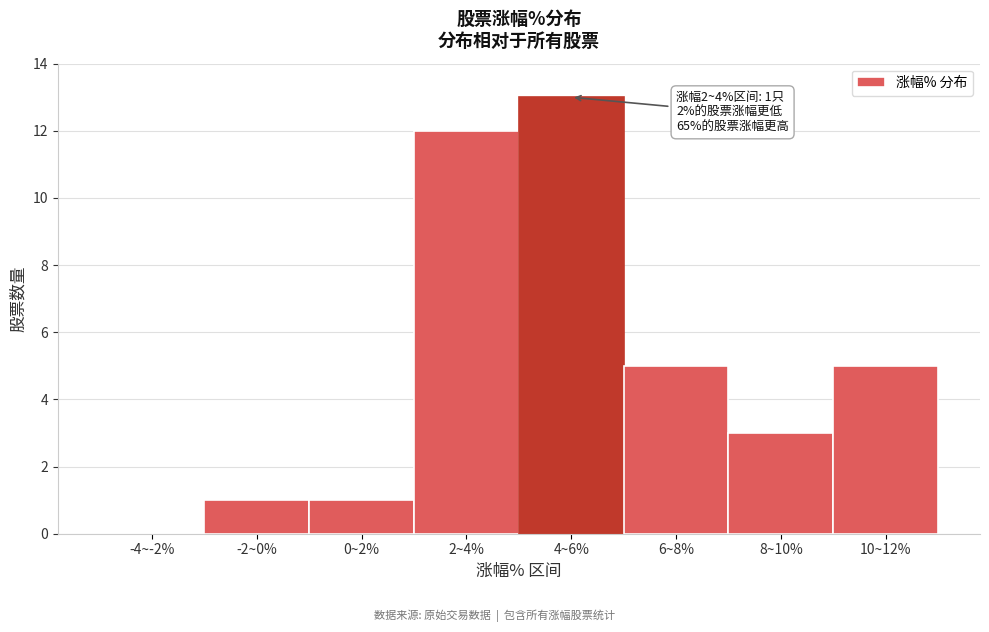

Reading right to left, list all the values displayed in this chart.

10~12%=5	8~10%=3	6~8%=5	4~6%=13	2~4%=12	0~2%=1	-2~0%=1	-4~-2%=0